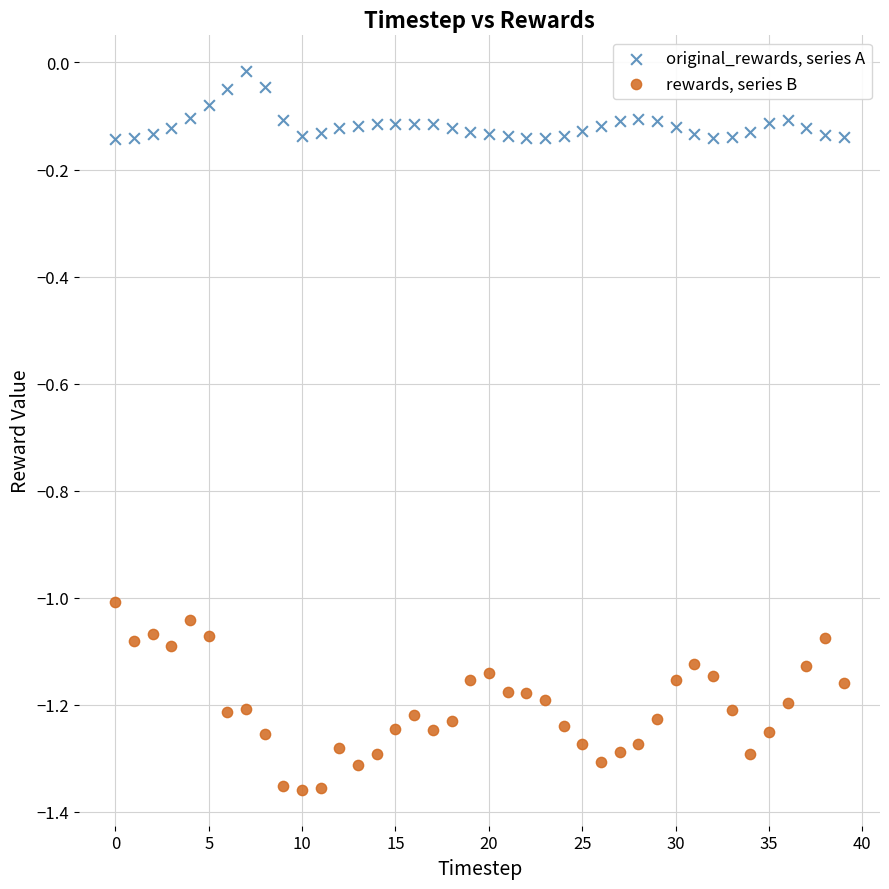

Across all data points, what is the range of Y values (max minus min)?

1.3